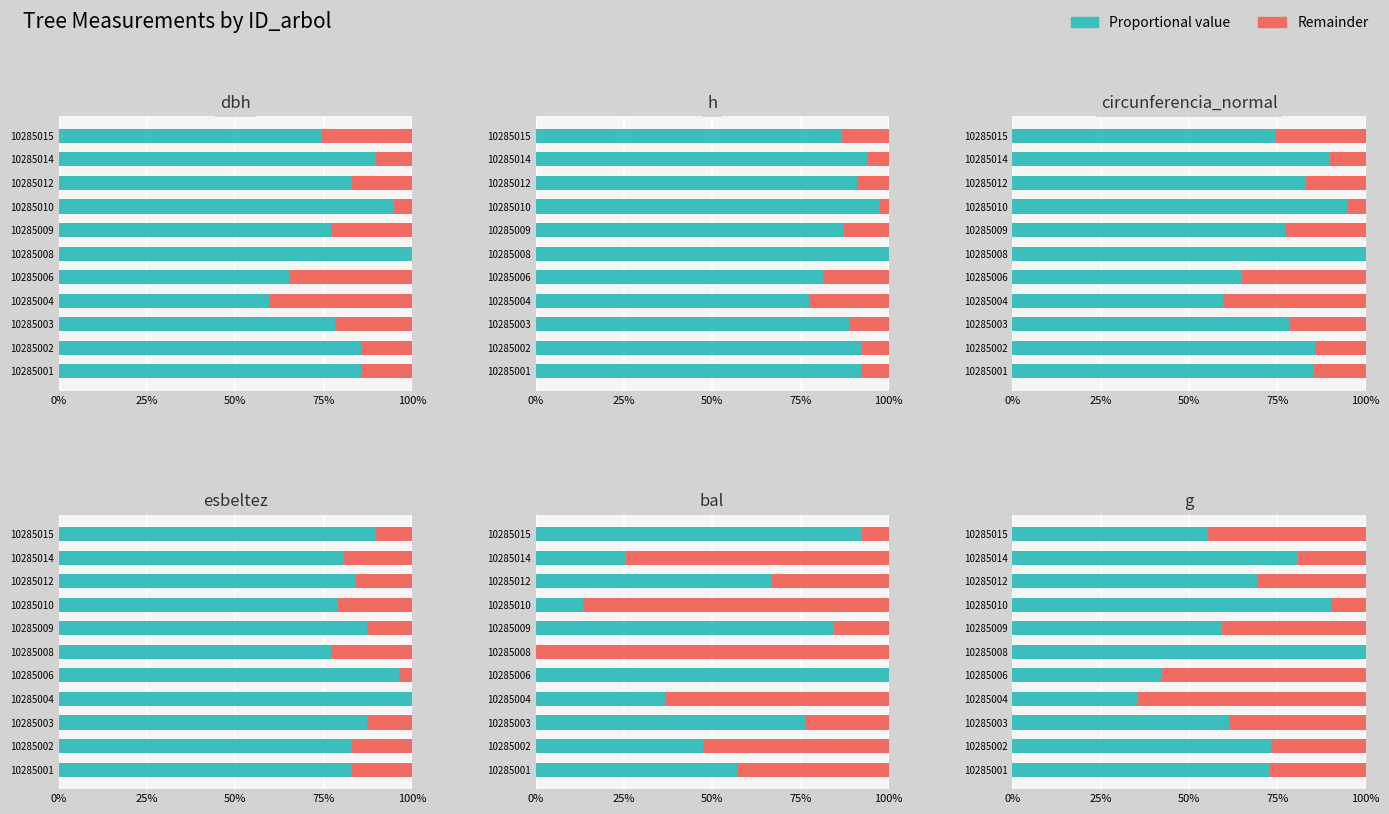

At which label is g closest to 0?

10285004